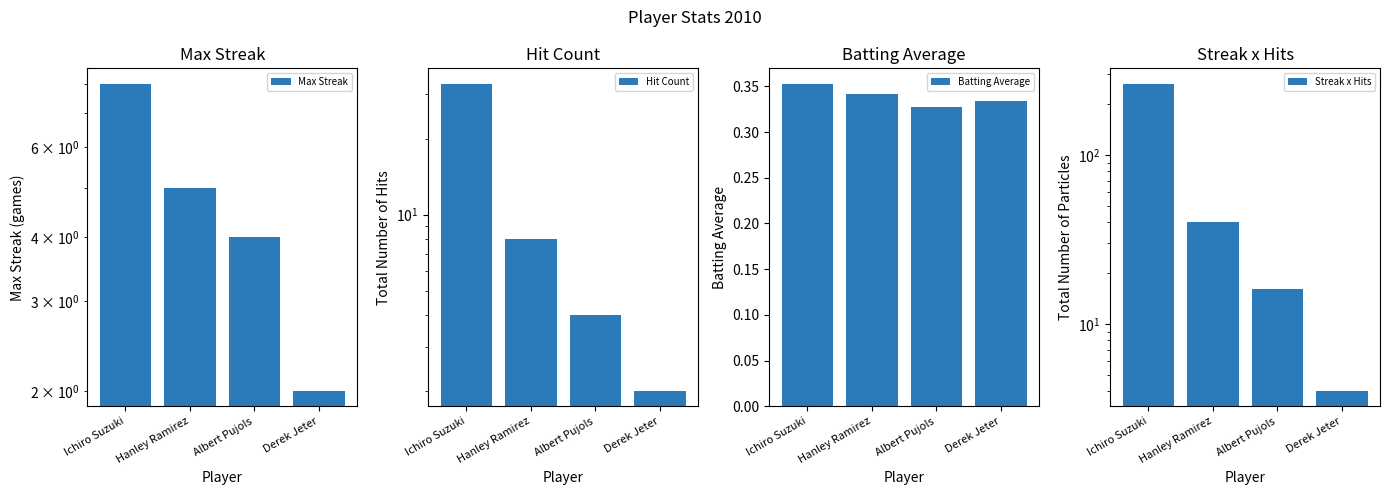

Read the Streak x Hits value at Hanley Ramirez.

40.0